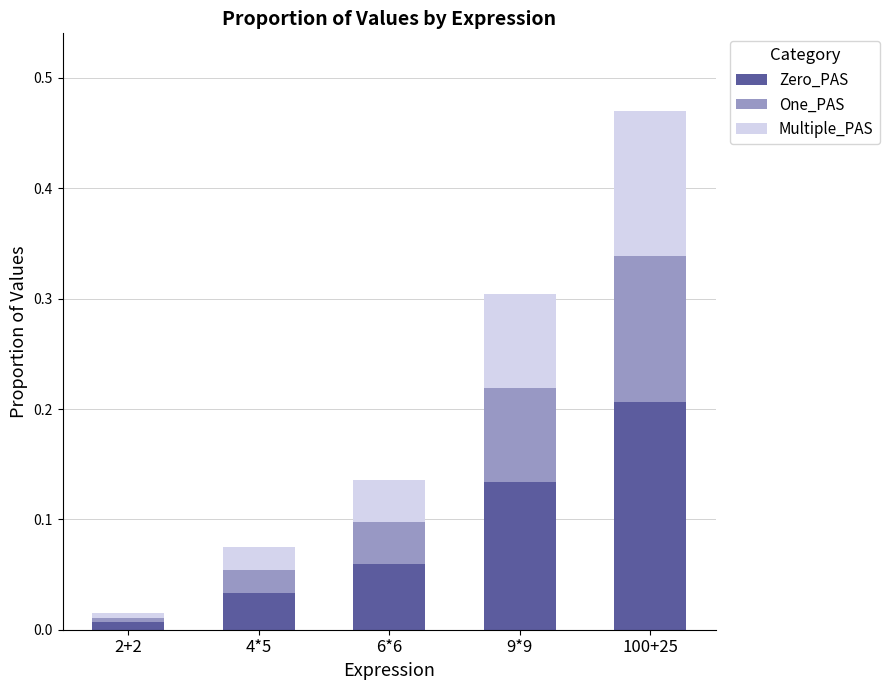

At which category is the sum across all series the highest?

100+25